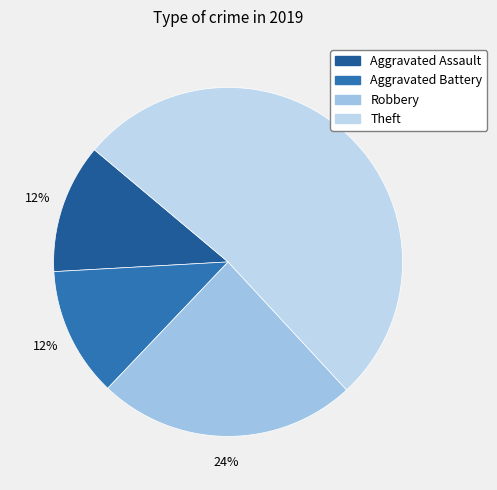

To the nearest percent, what is the difference between the largest and smallest slice percentages?

40%